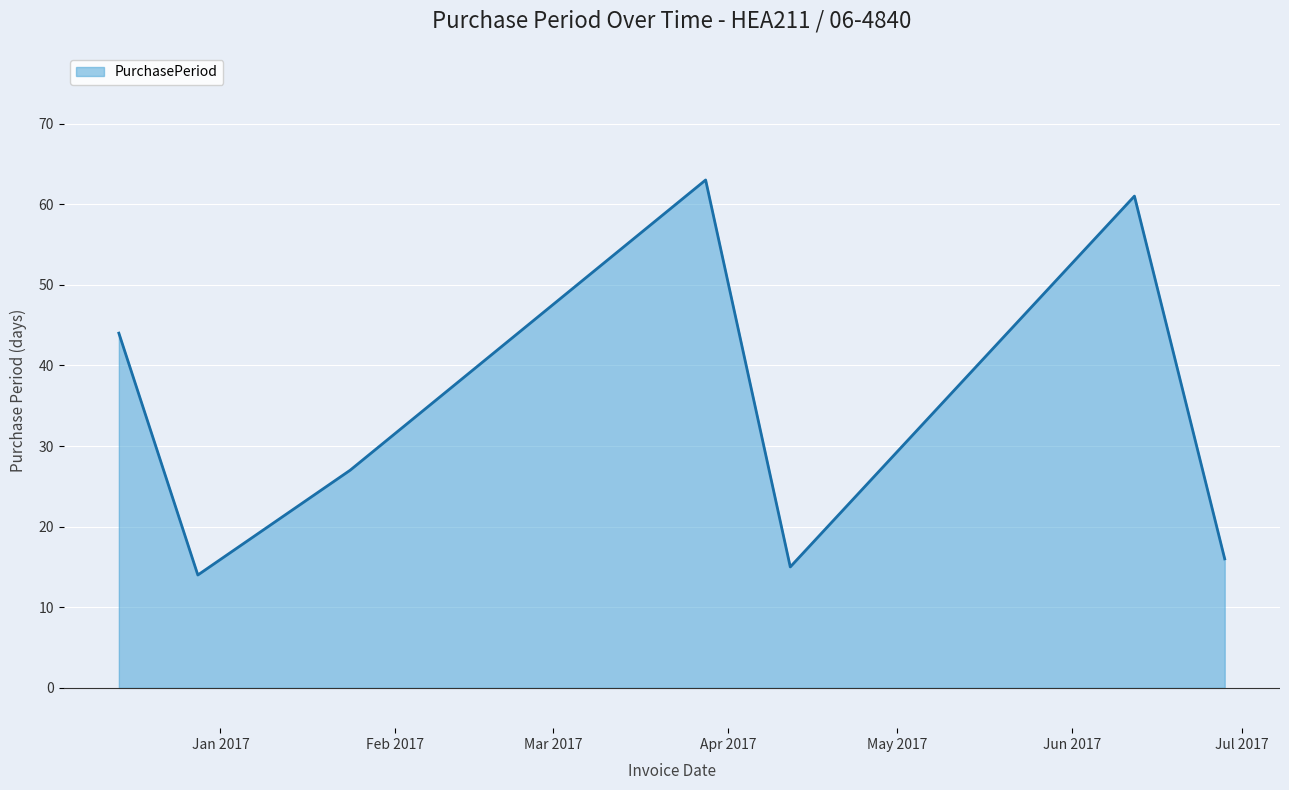

What is the smallest value displayed?

14